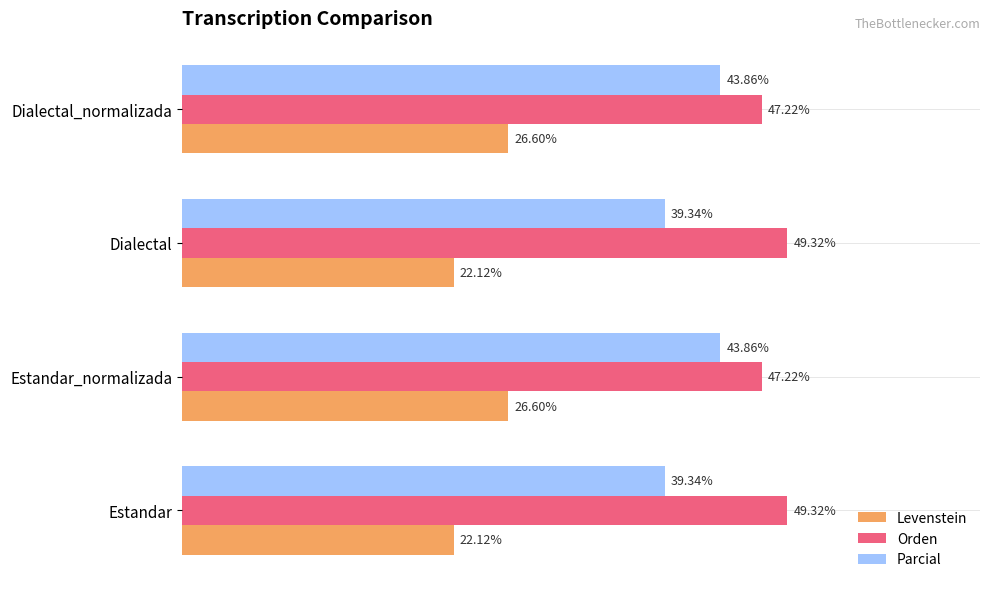

Is the value of Parcial at Dialectal greater than the value of Orden at Estandar_normalizada?

No